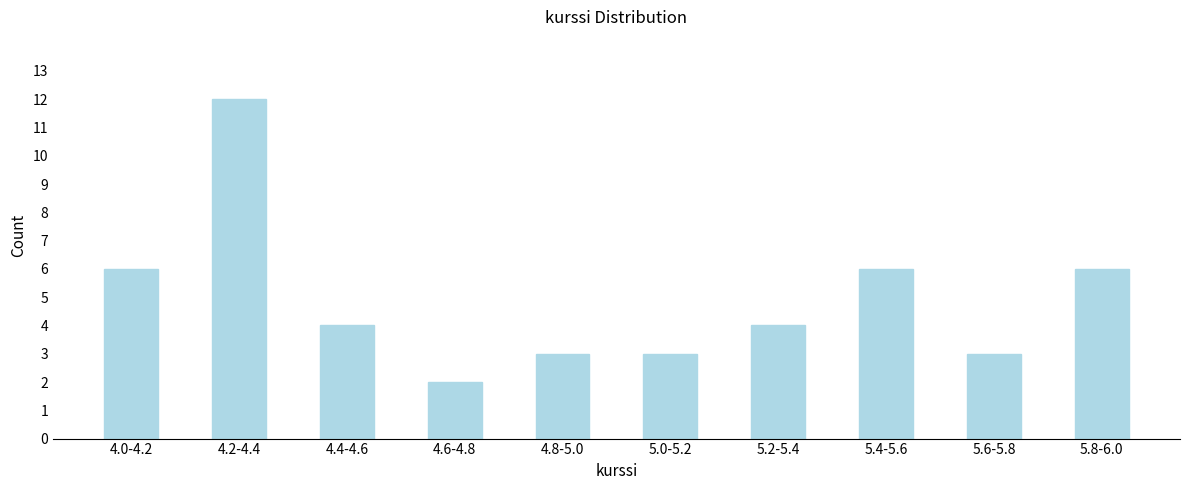

Reading left to right, list all the values displayed in this chart.

4.0-4.2=6	4.2-4.4=12	4.4-4.6=4	4.6-4.8=2	4.8-5.0=3	5.0-5.2=3	5.2-5.4=4	5.4-5.6=6	5.6-5.8=3	5.8-6.0=6